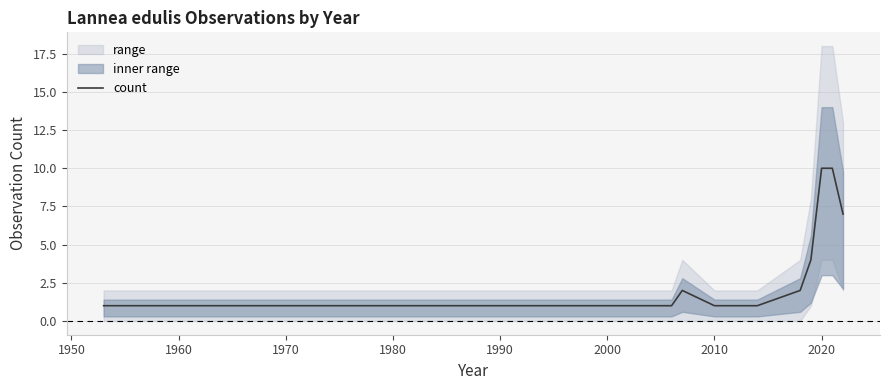

Does the chart have visible grid lines?

Yes